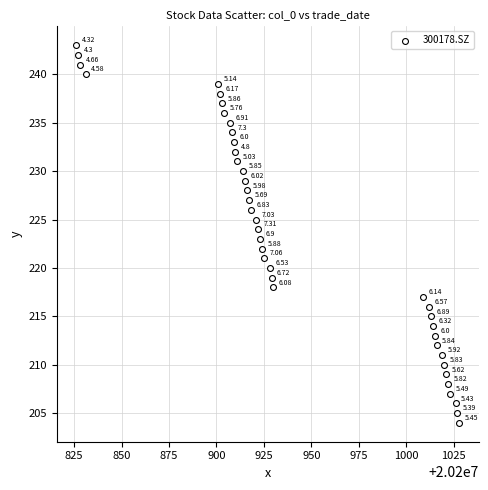

What is the range of X values (max minus min)?

202